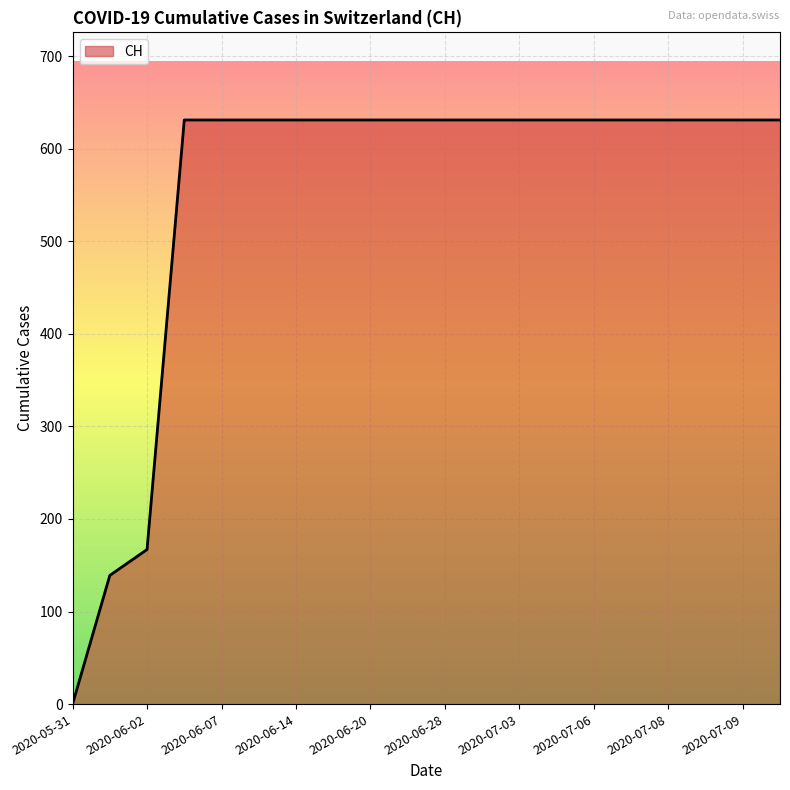

How many values are below 631?

3